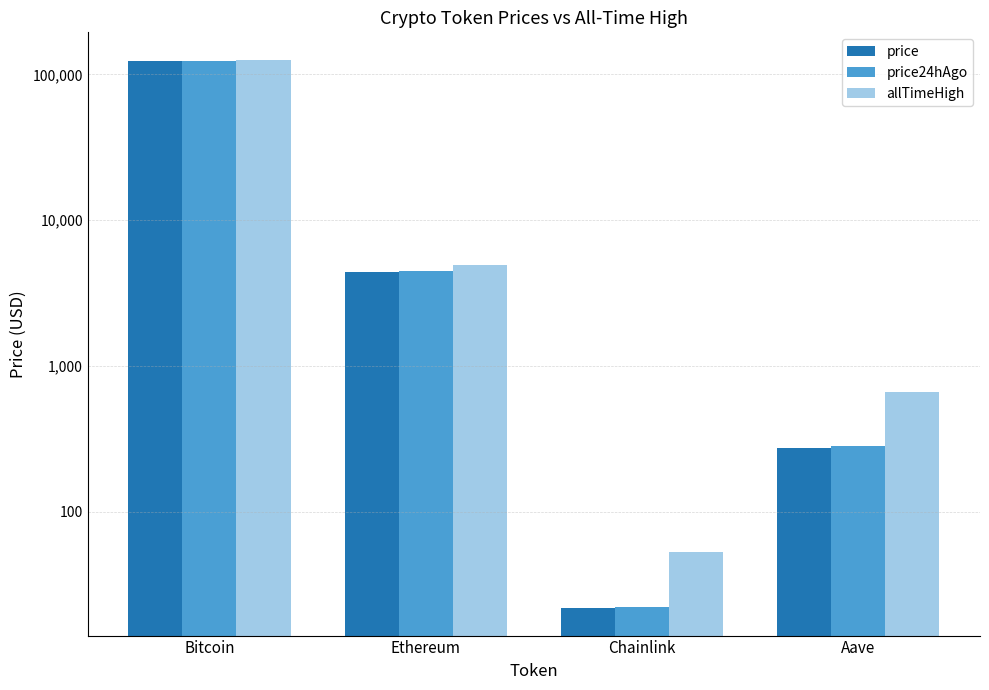

At which category is the sum across all series the highest?

Bitcoin